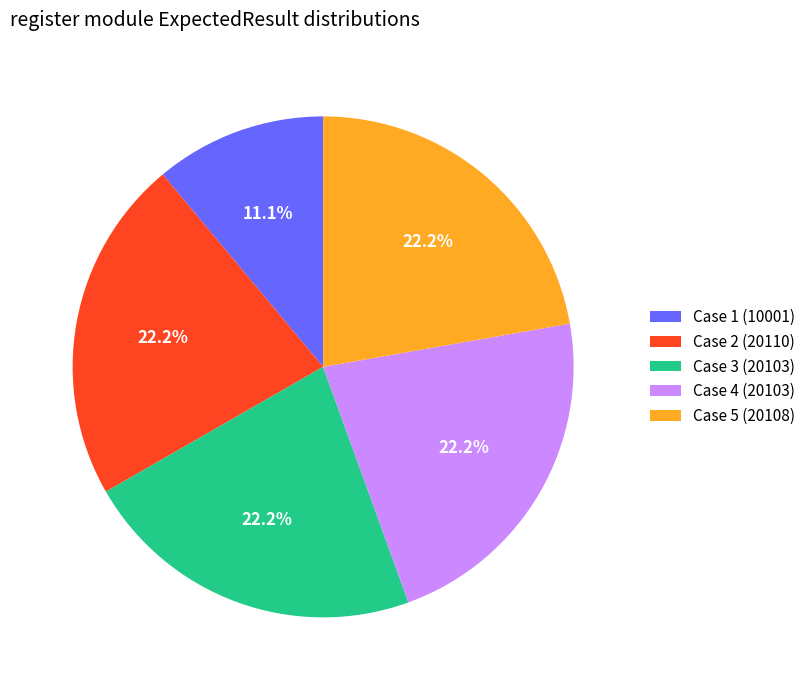

True or false: Case 1 (10001) accounts for 16% of the total.

False